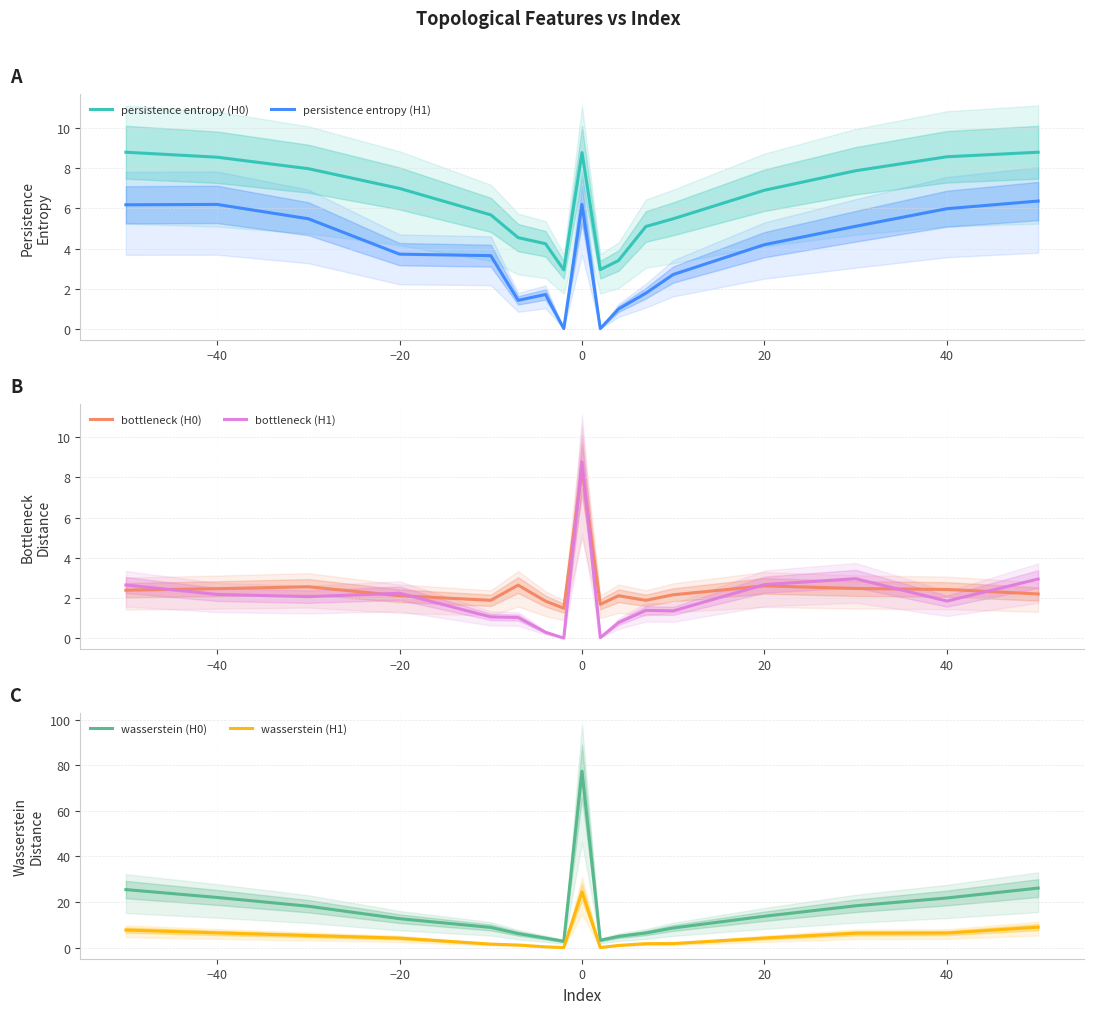

True or false: persistence entropy (H0) and persistence entropy (H1) cross at least once.

False